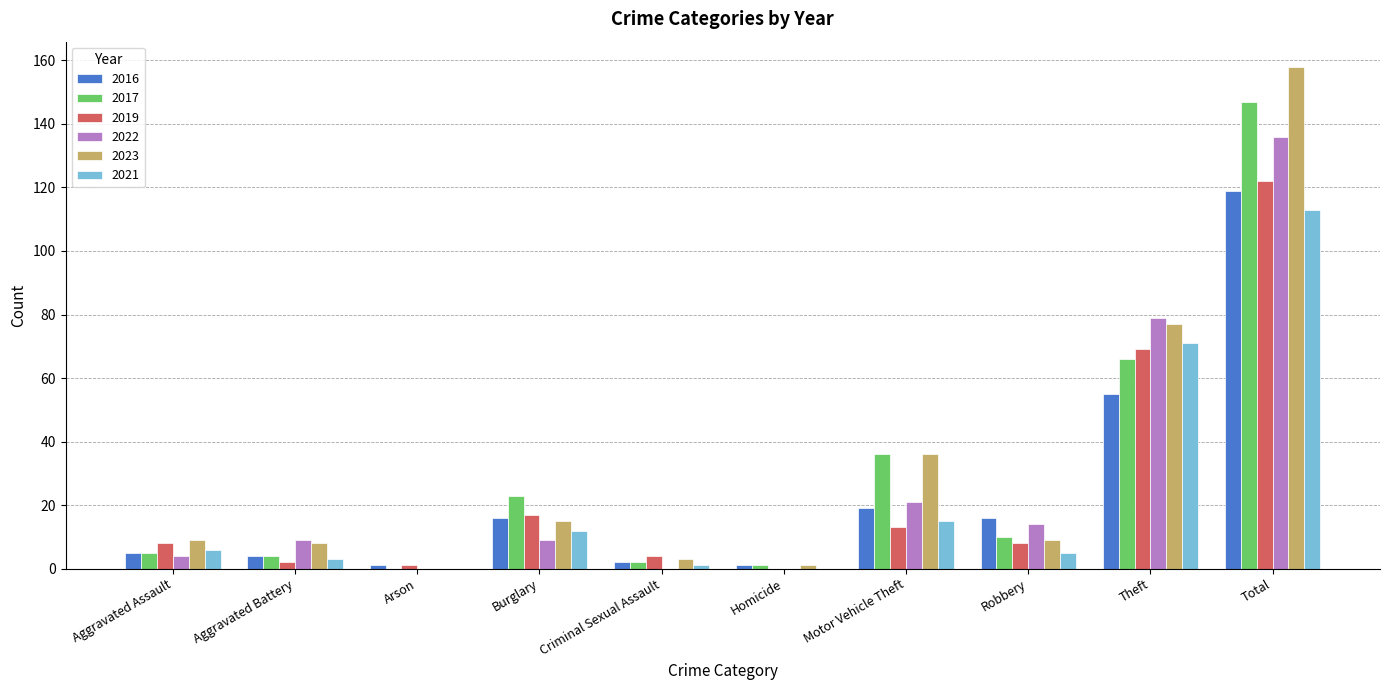

Reading left to right, what are all the values shown in this chart?

2016: 5	4	1	16	2	1	19	16	55	119
2017: 5	4	0	23	2	1	36	10	66	147
2019: 8	2	1	17	4	0	13	8	69	122
2022: 4	9	0	9	0	0	21	14	79	136
2023: 9	8	0	15	3	1	36	9	77	158
2021: 6	3	0	12	1	0	15	5	71	113